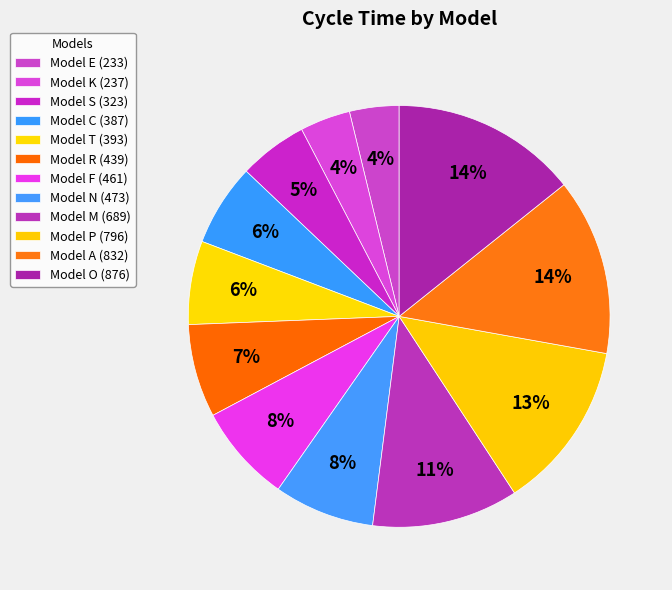

How many segments does this pie chart have?

12